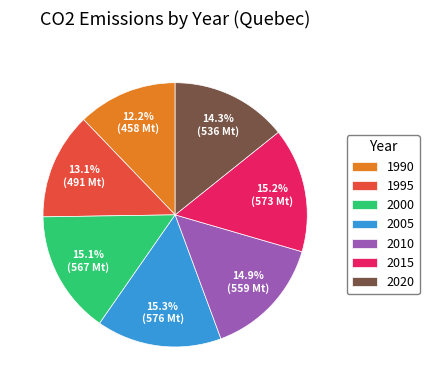

Does 1990 represent more than half of the total?

No